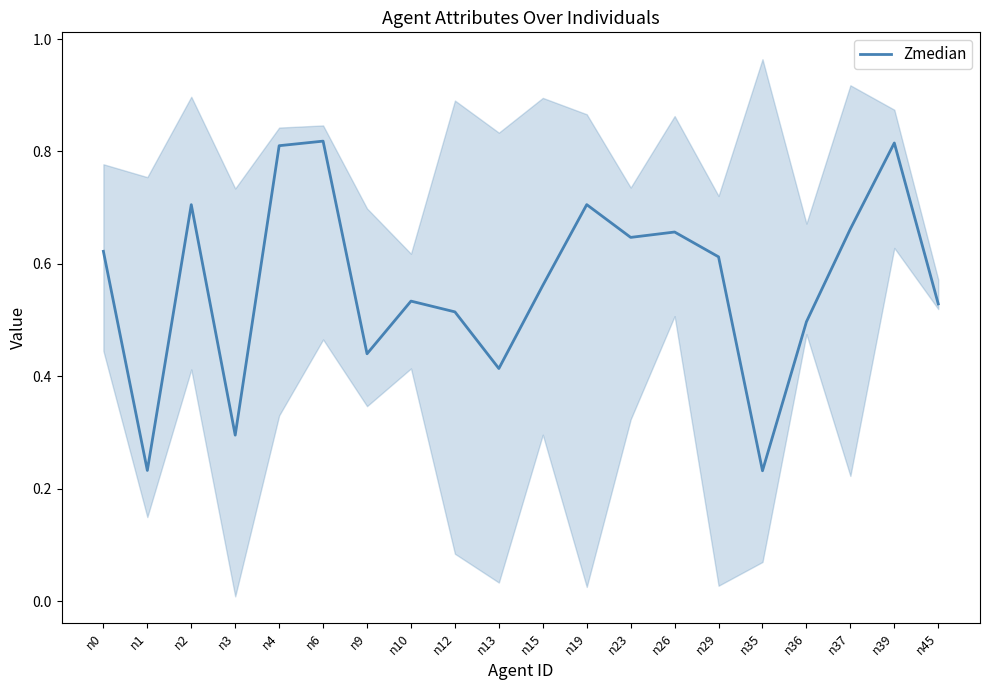

What is the value of the 7th point from the left?

0.4